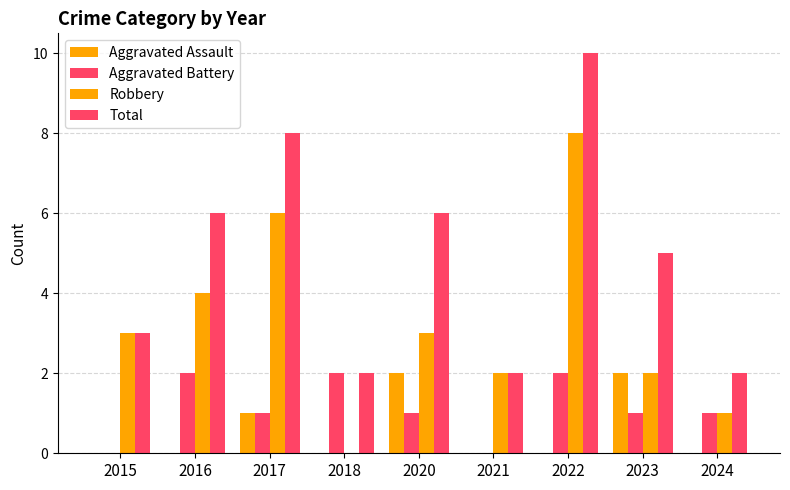

How many groups of bars are there?

9